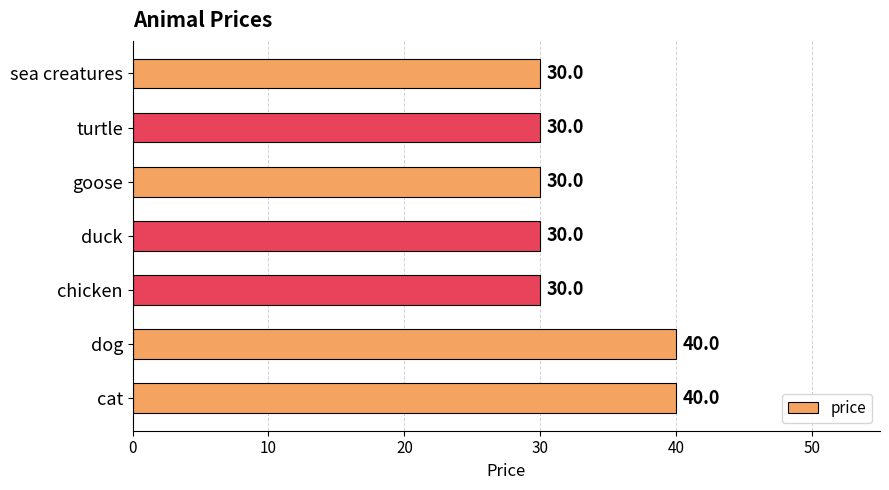

How many values are between 30 and 40?

7